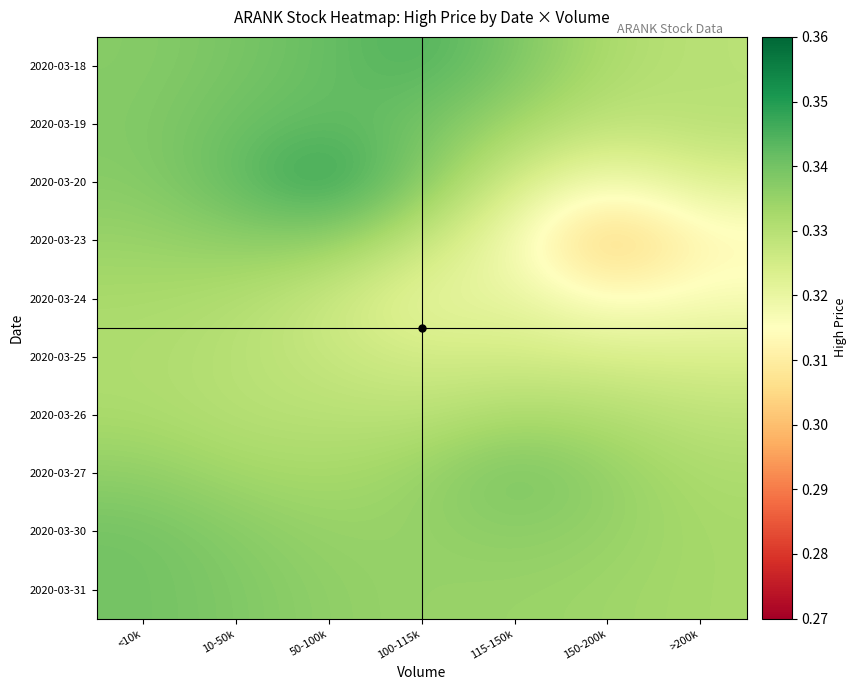

Reading left to right, list all the values displayed in this chart.

2020-03-18: <10k=0.3	10-50k=0.3	50-100k=0.3	100-115k=0.3	115-150k=0.3	150-200k=0.3	>200k=0.3
2020-03-19: <10k=0.3	10-50k=0.3	50-100k=0.3	100-115k=0.3	115-150k=0.3	150-200k=0.3	>200k=0.3
2020-03-20: <10k=0.3	10-50k=0.3	50-100k=0.3	100-115k=0.3	115-150k=0.3	150-200k=0.3	>200k=0.3
2020-03-23: <10k=0.3	10-50k=0.3	50-100k=0.3	100-115k=0.3	115-150k=0.3	150-200k=0.3	>200k=0.3
2020-03-24: <10k=0.3	10-50k=0.3	50-100k=0.3	100-115k=0.3	115-150k=0.3	150-200k=0.3	>200k=0.3
2020-03-25: <10k=0.3	10-50k=0.3	50-100k=0.3	100-115k=0.3	115-150k=0.3	150-200k=0.3	>200k=0.3
2020-03-26: <10k=0.3	10-50k=0.3	50-100k=0.3	100-115k=0.3	115-150k=0.3	150-200k=0.3	>200k=0.3
2020-03-27: <10k=0.3	10-50k=0.3	50-100k=0.3	100-115k=0.3	115-150k=0.3	150-200k=0.3	>200k=0.3
2020-03-30: <10k=0.3	10-50k=0.3	50-100k=0.3	100-115k=0.3	115-150k=0.3	150-200k=0.3	>200k=0.3
2020-03-31: <10k=0.3	10-50k=0.3	50-100k=0.3	100-115k=0.3	115-150k=0.3	150-200k=0.3	>200k=0.3